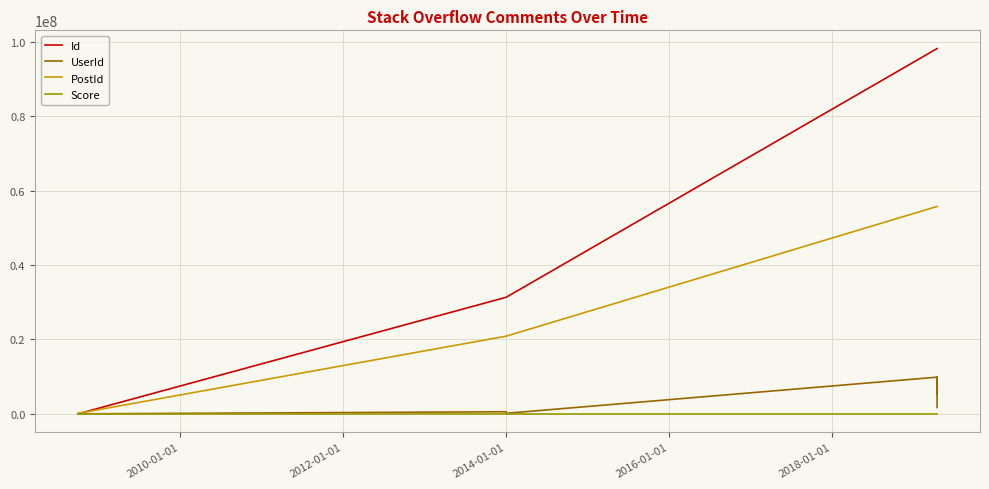

What is the difference between the maximum and minimum values in the UserId series?

9854077